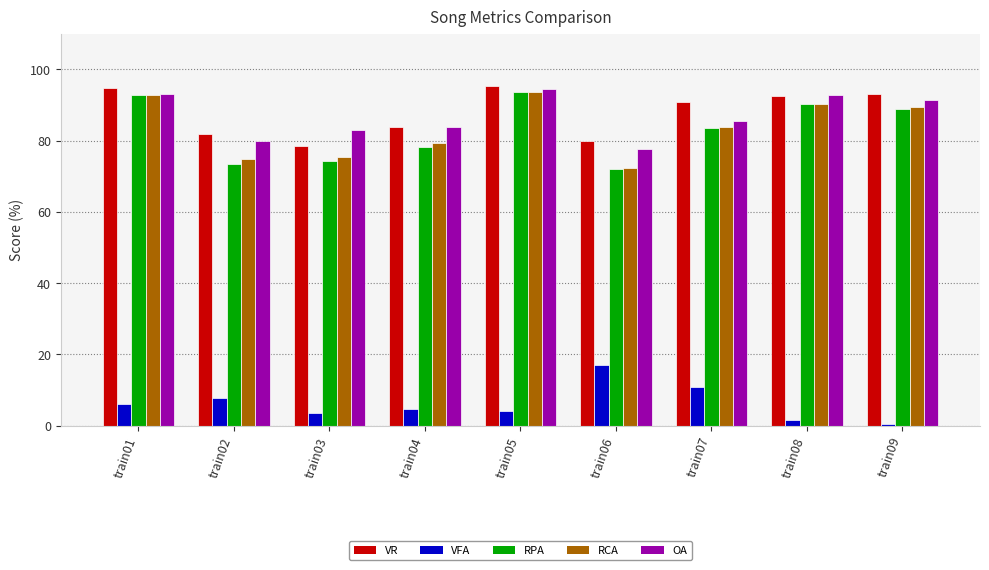

The RCA series shows 56.6 at train08. True or false?

False